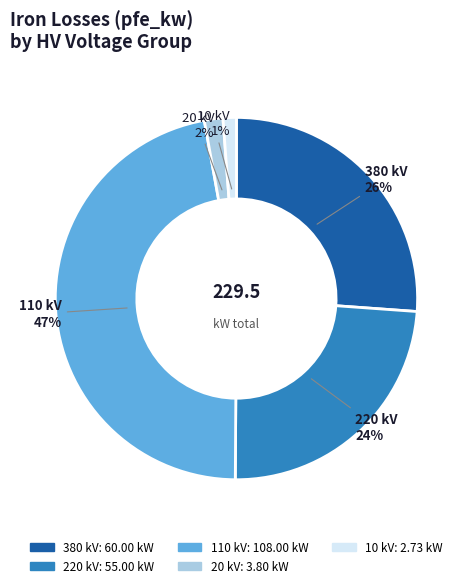

To the nearest percent, what is the difference between the largest and smallest slice percentages?

46%